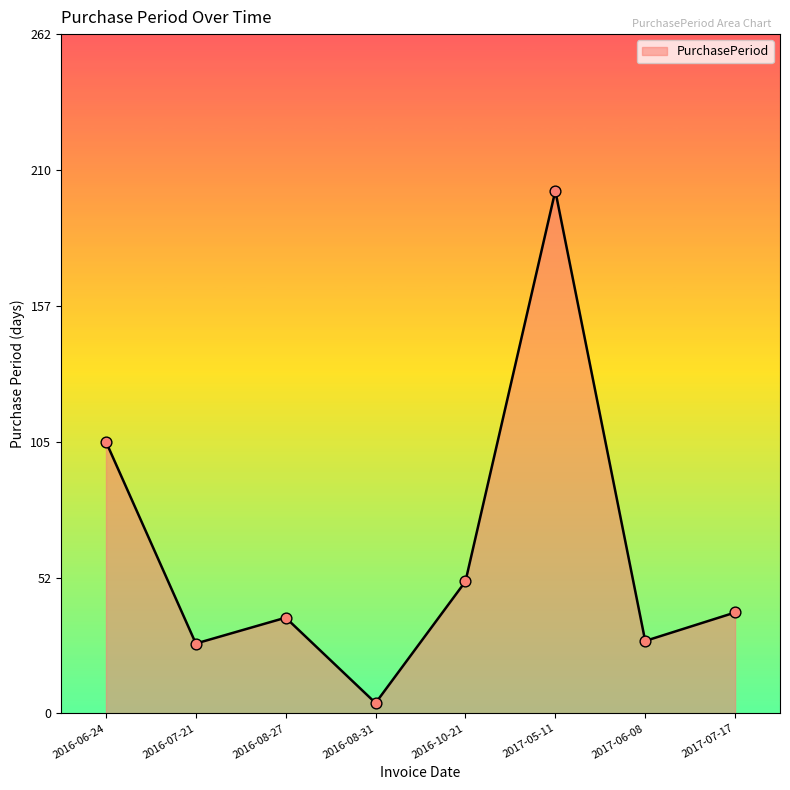

Approximately how many times larger is the value at 2016-06-24 compared to 2016-08-27?

2.8